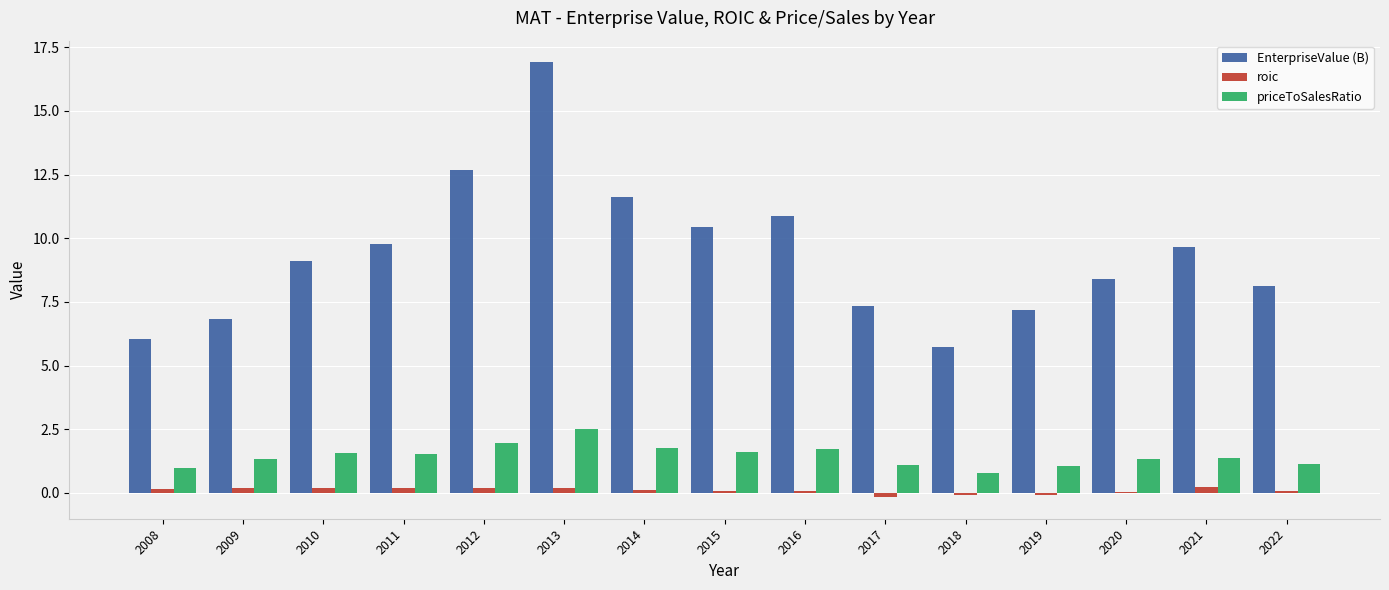

Where is EnterpriseValue (B) nearest to the value 11?

2016